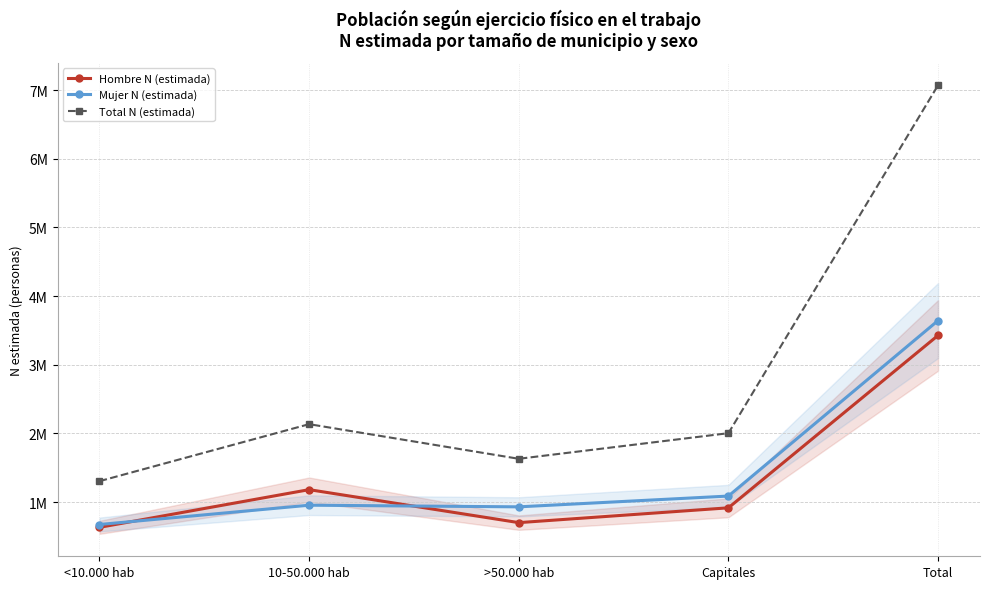

Is the value of Mujer N (estimada) at Total greater than the value of Total N (estimada) at Capitales?

Yes